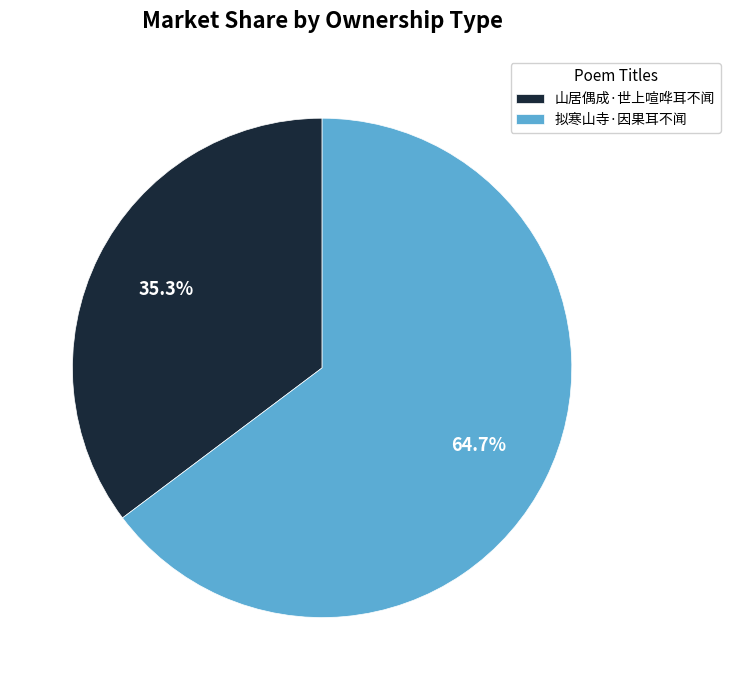

Rank the categories by value from lowest to highest.

山居偶成·世上喧哗耳不闻, 拟寒山寺·因果耳不闻